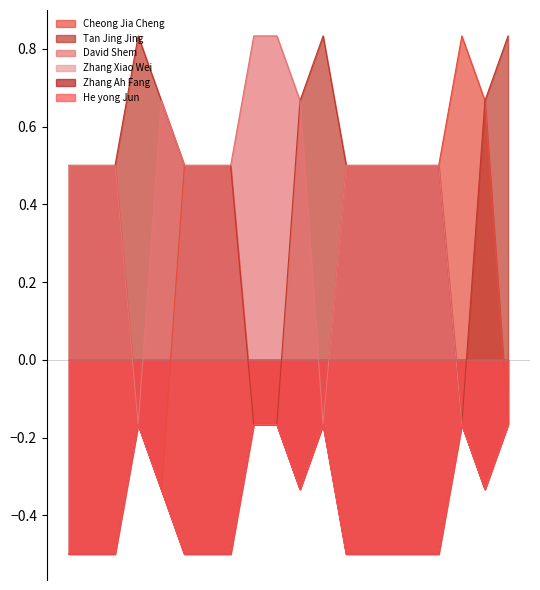

True or false: He yong Jun has more than 2 points higher than both neighbors.

False